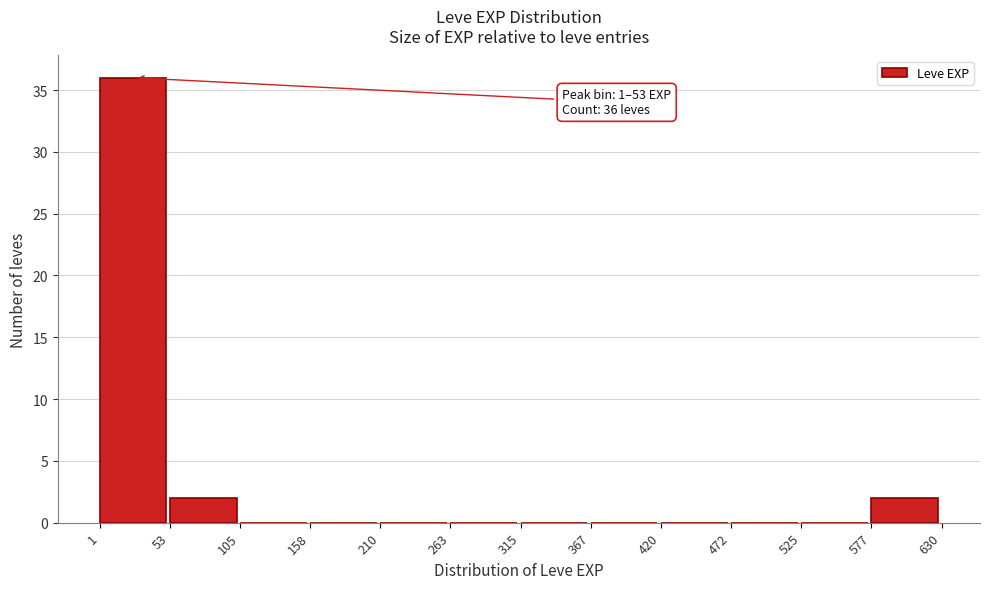

Over which range of the x-axis is the bar tallest?

1 to 53